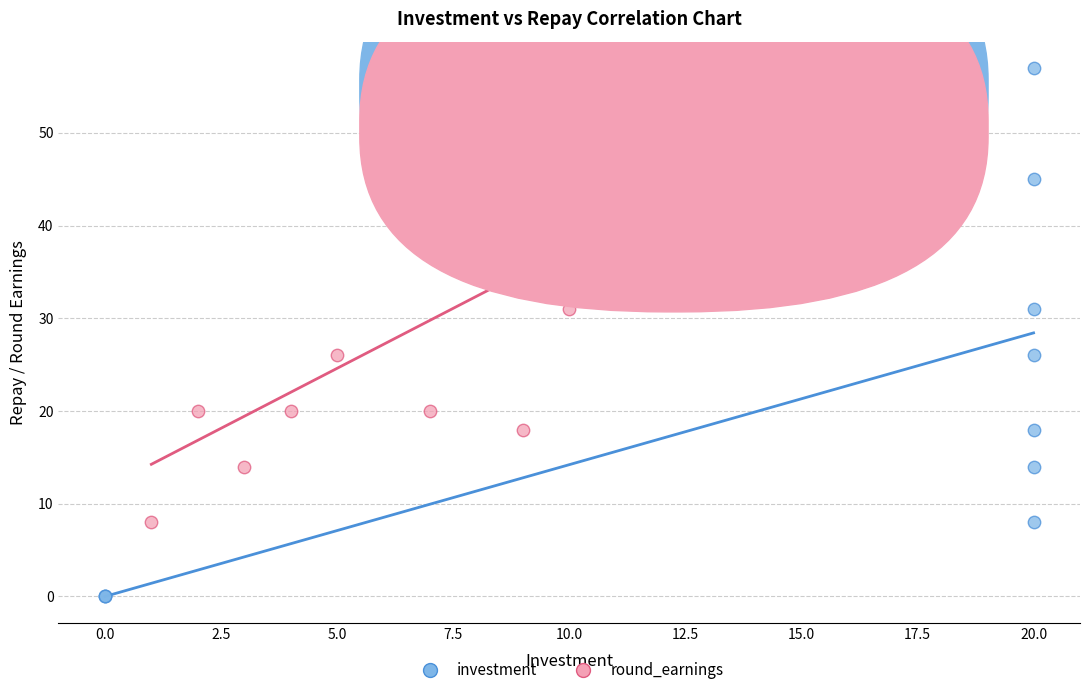

Which series has the largest Y range (max minus min)?

investment